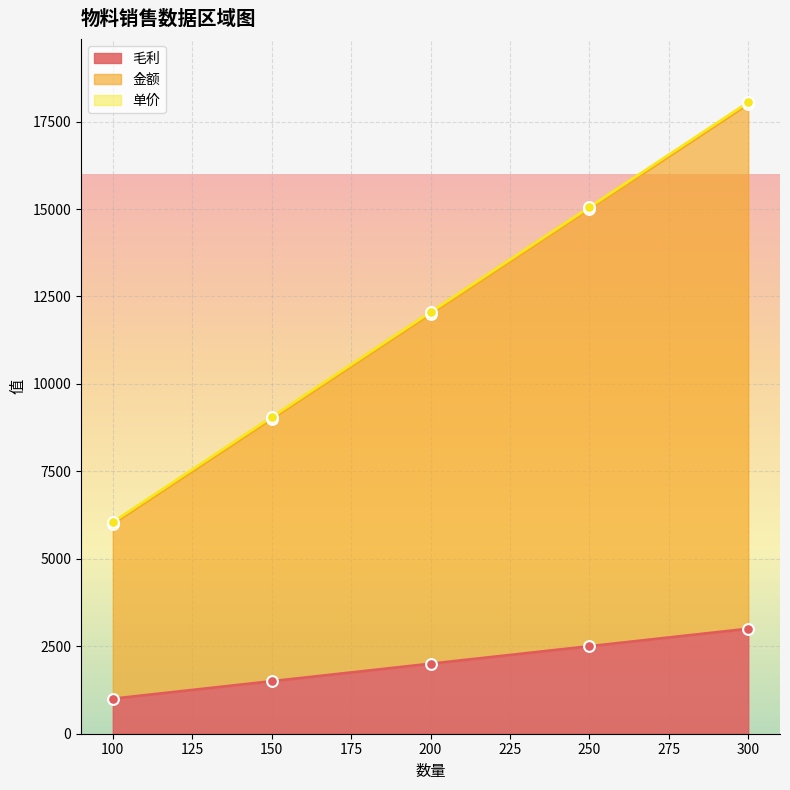

At which category is the sum across all series the highest?

300